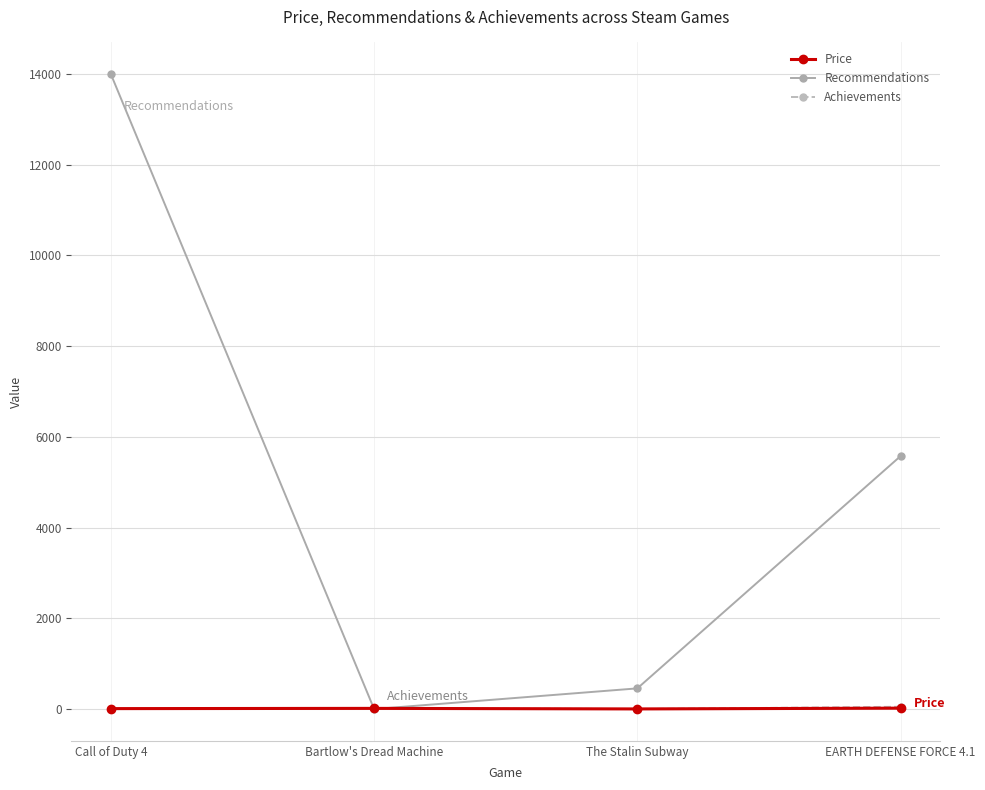

What position from the left is Call of Duty 4?

1